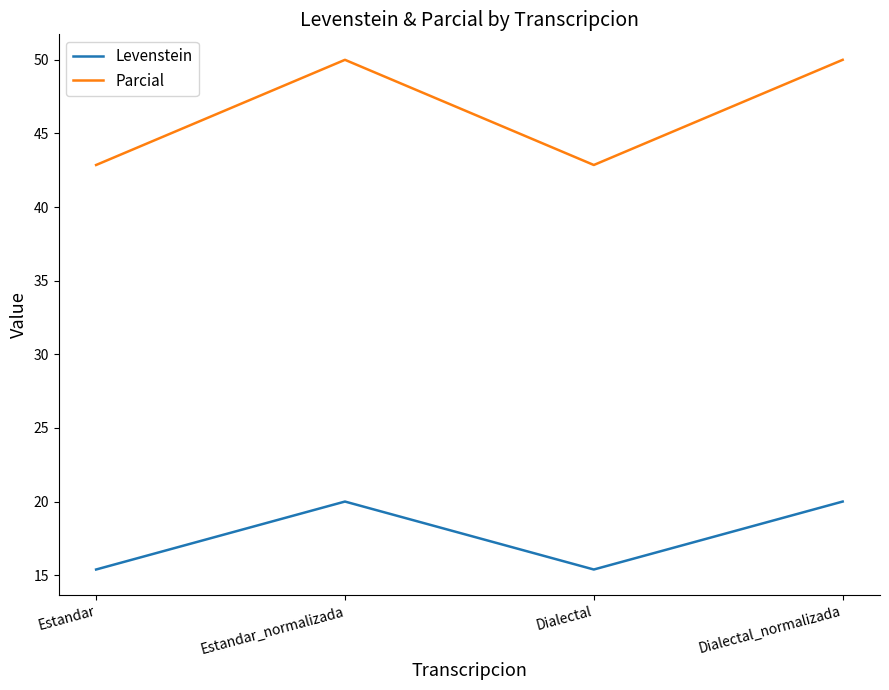

Which series has the largest range (max minus min)?

Parcial